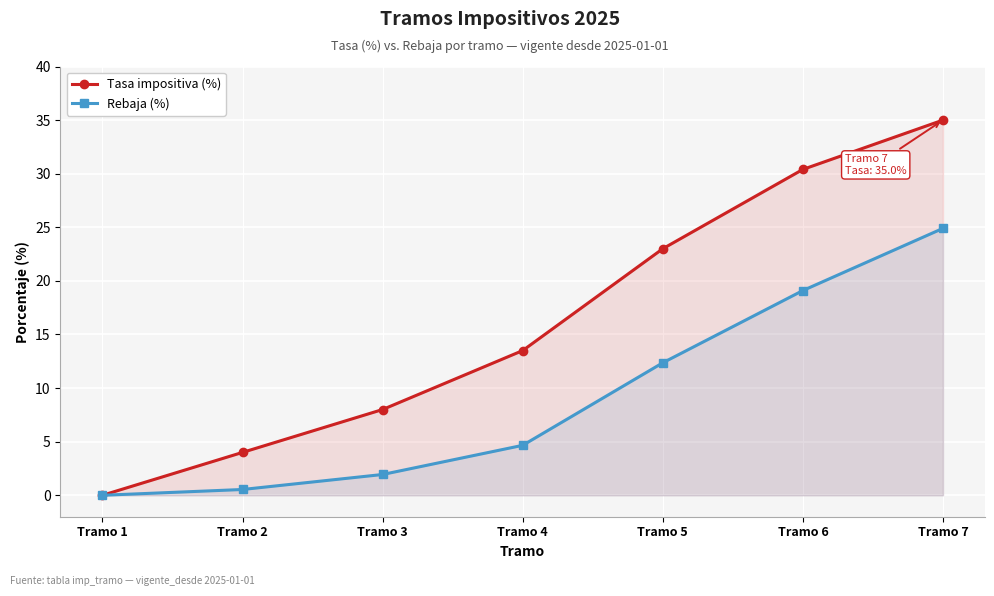

What is the spread (max minus min) of values at Tramo 3?

6.1